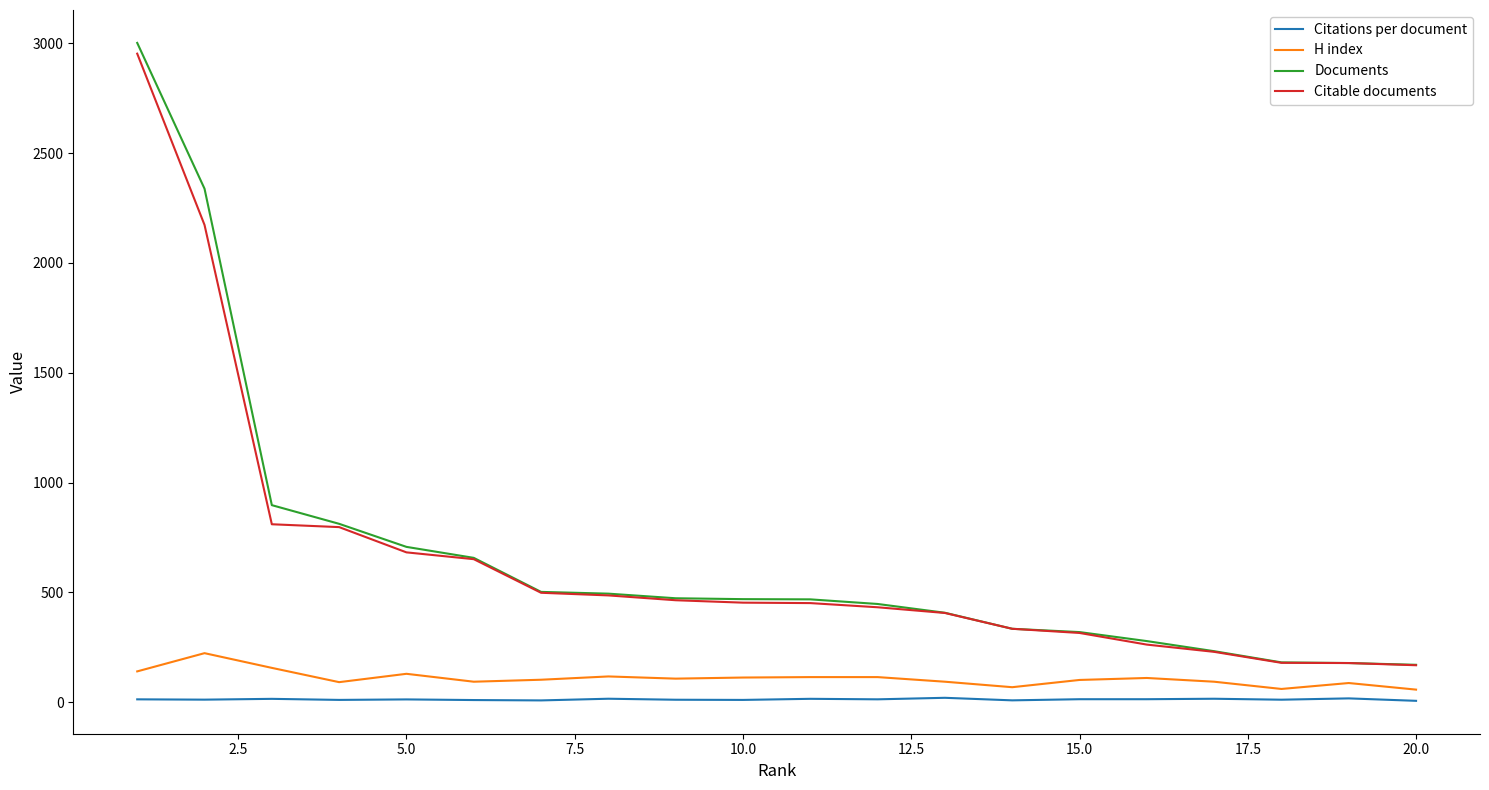

True or false: Citations per document and Citable documents cross at least once.

False